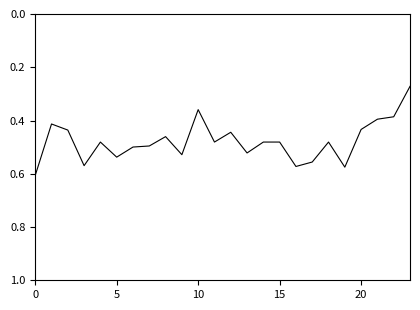

True or false: the data has more than 2 interior local peaks.

True